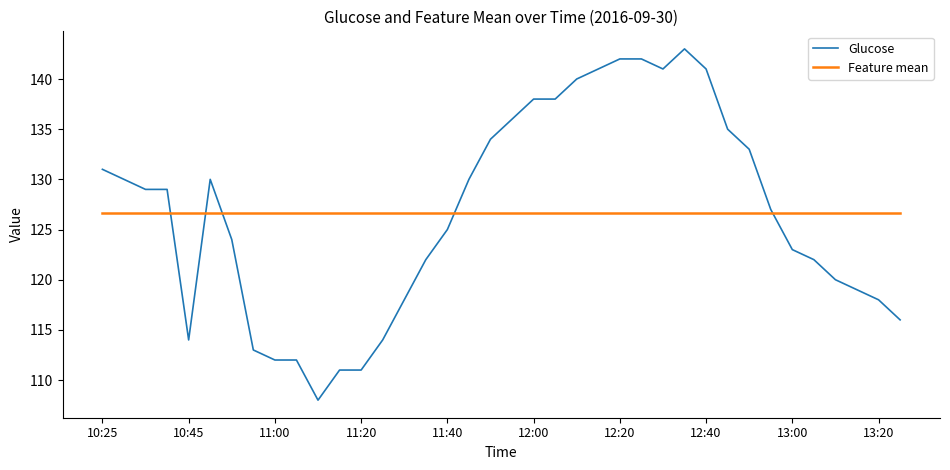

What is the minimum value for Feature mean?

126.6